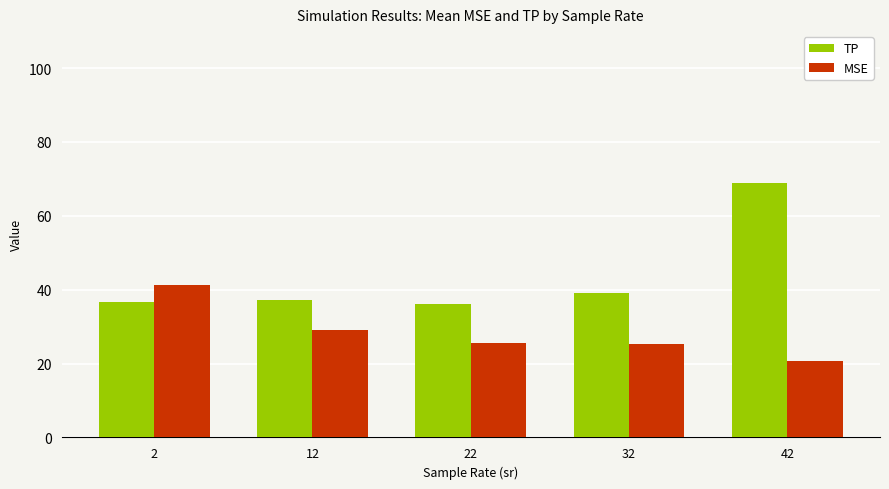

Is the value of TP at 42 greater than the value of MSE at 32?

Yes